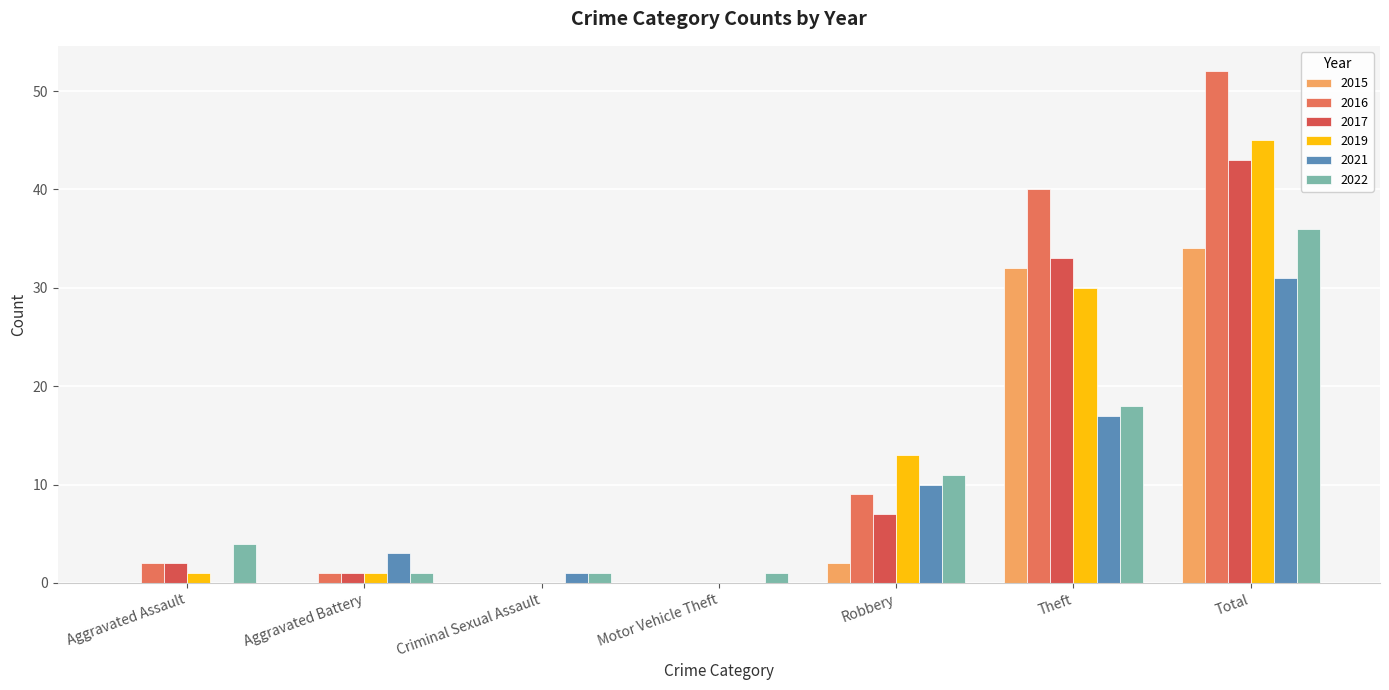

What is the difference between the maximum and minimum values in the 2022 series?

35